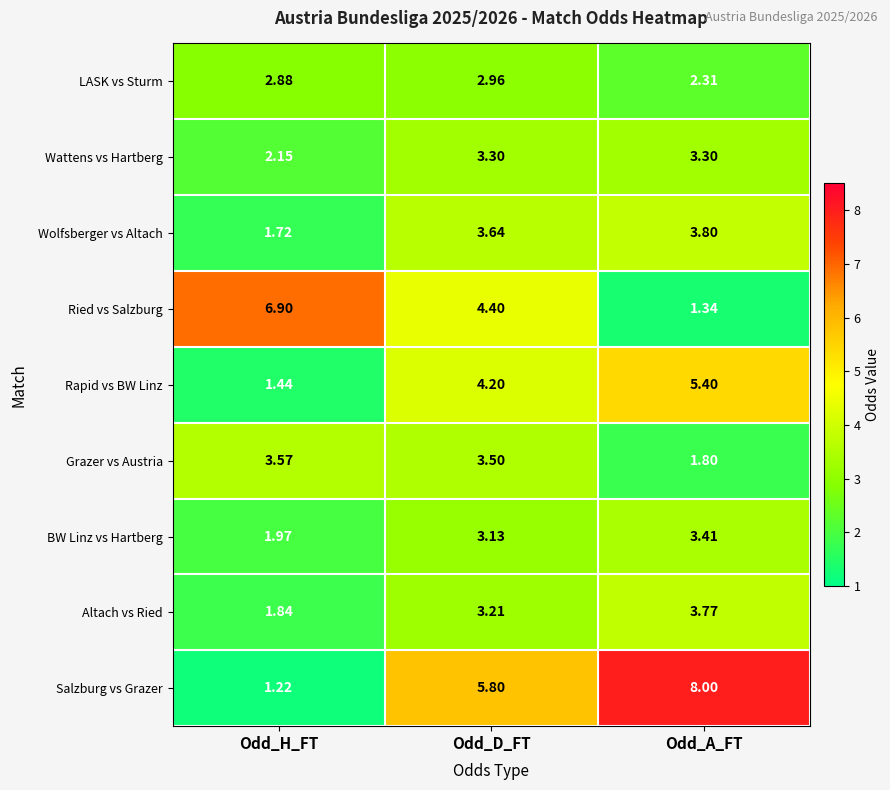

What is the greatest value displayed?

8.0